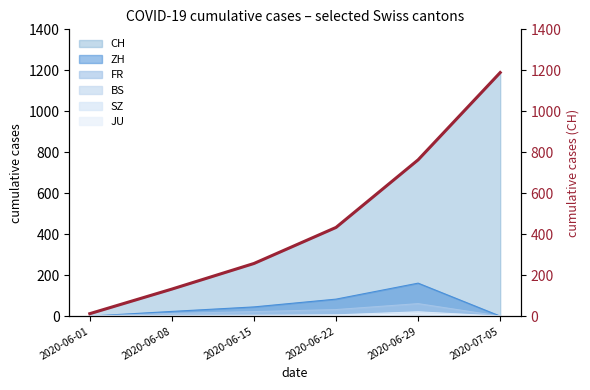

The chart shows a value of 132 at 2020-06-08. True or false?

True